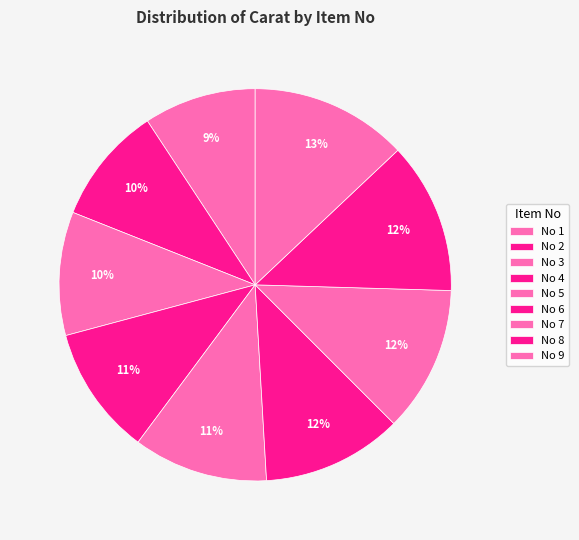

Is there a majority slice in this chart?

No